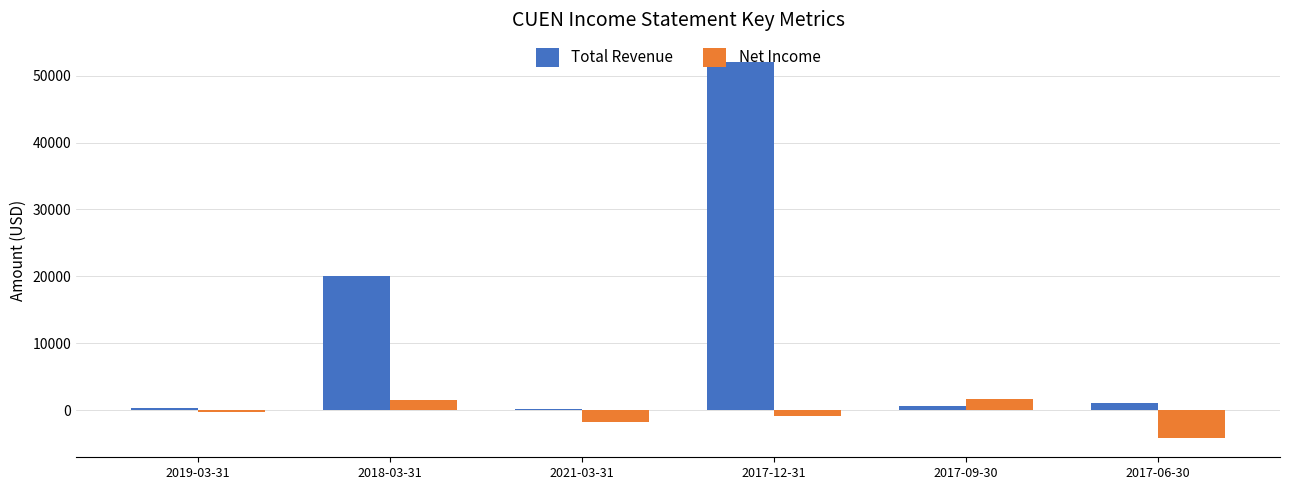

Does the chart contain any negative values?

Yes